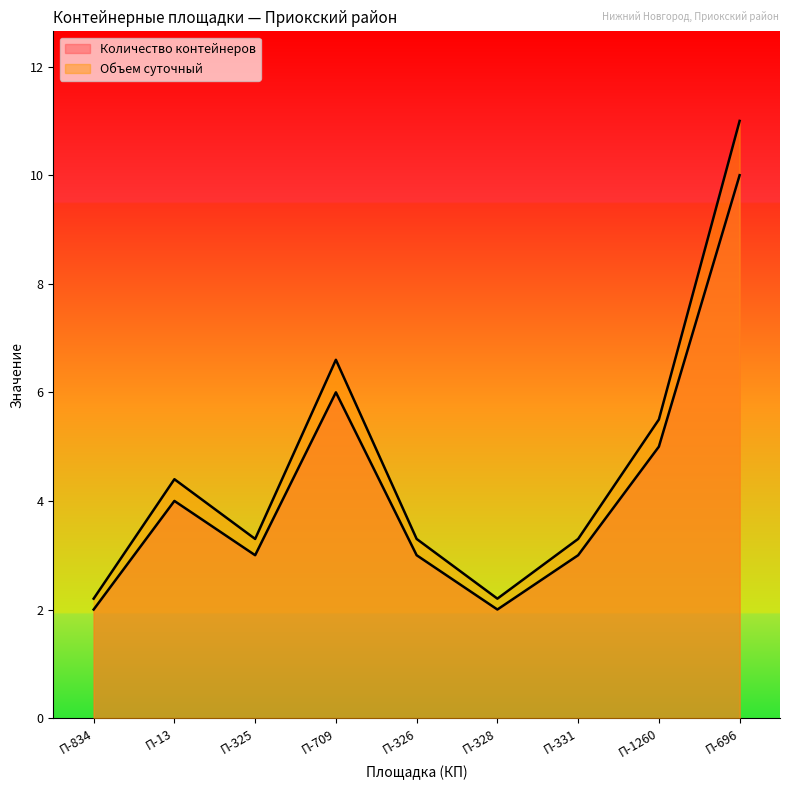

What is the label of the 2nd point from the right?

П-1260